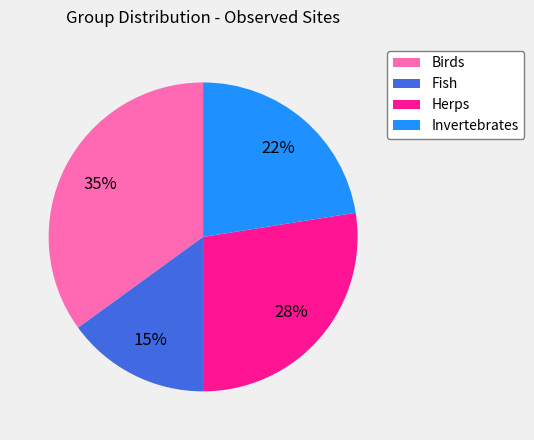

To the nearest percent, what is the difference between the Fish and Birds slice percentages?

20%